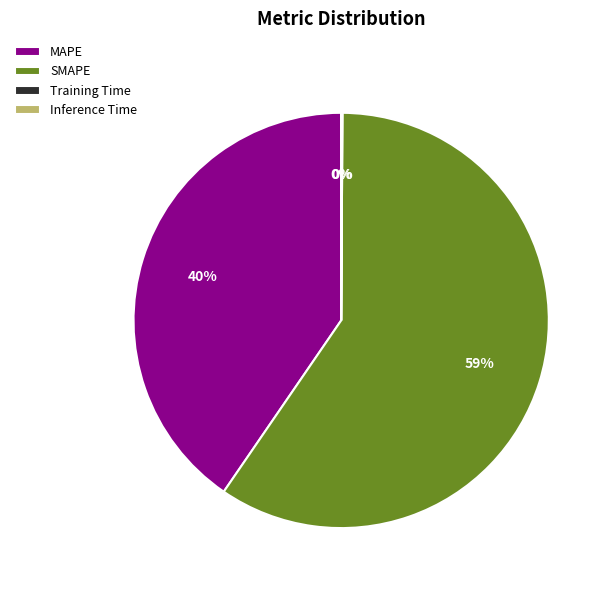

Is it true that MAPE is 26% of the pie?

False